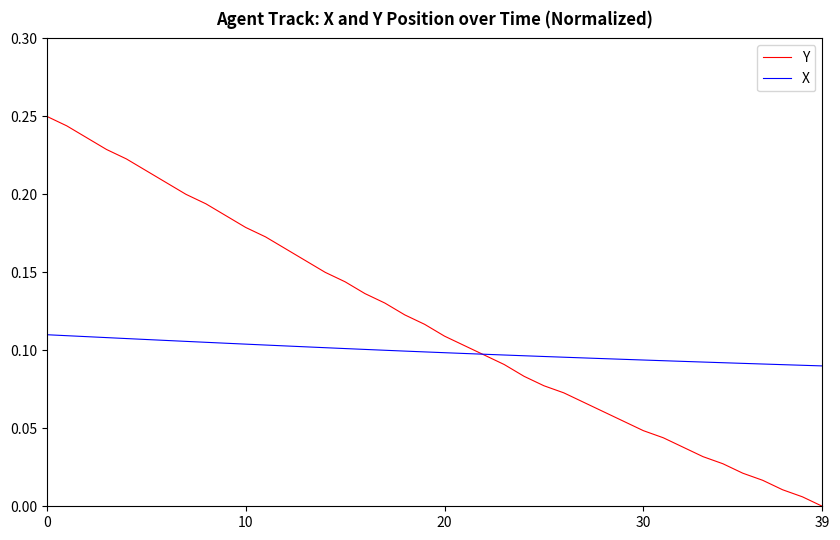

True or false: X and Y cross at least once.

True